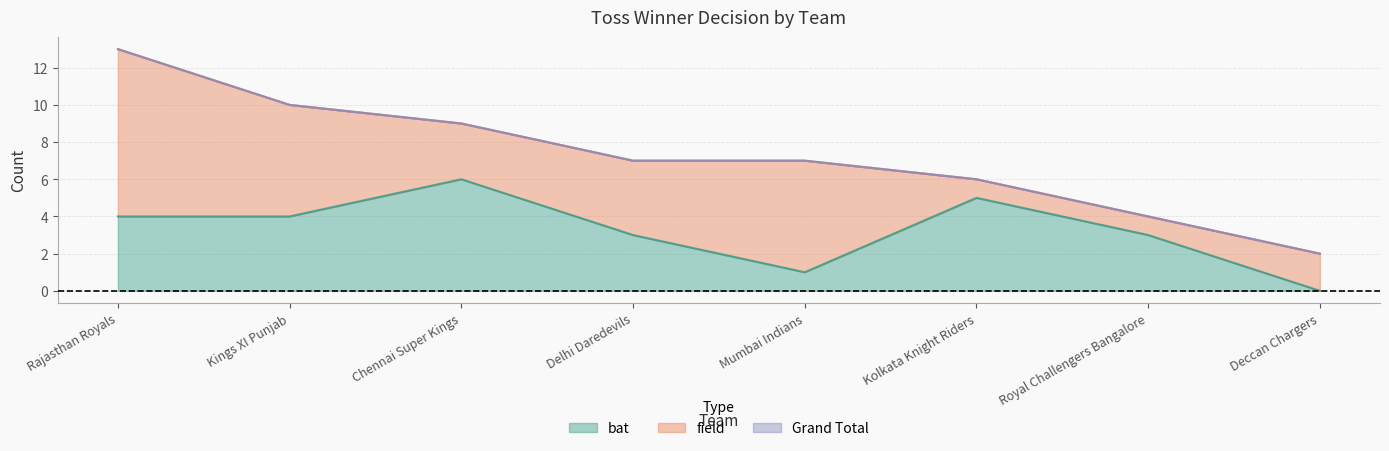

Which series has the largest range (max minus min)?

Grand Total